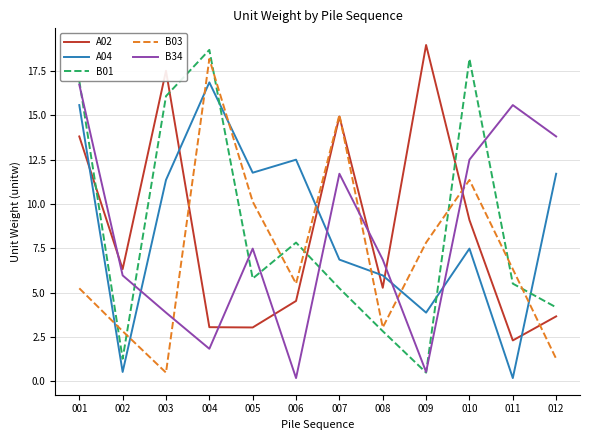

The A04 series shows 3.9 at 009. True or false?

True